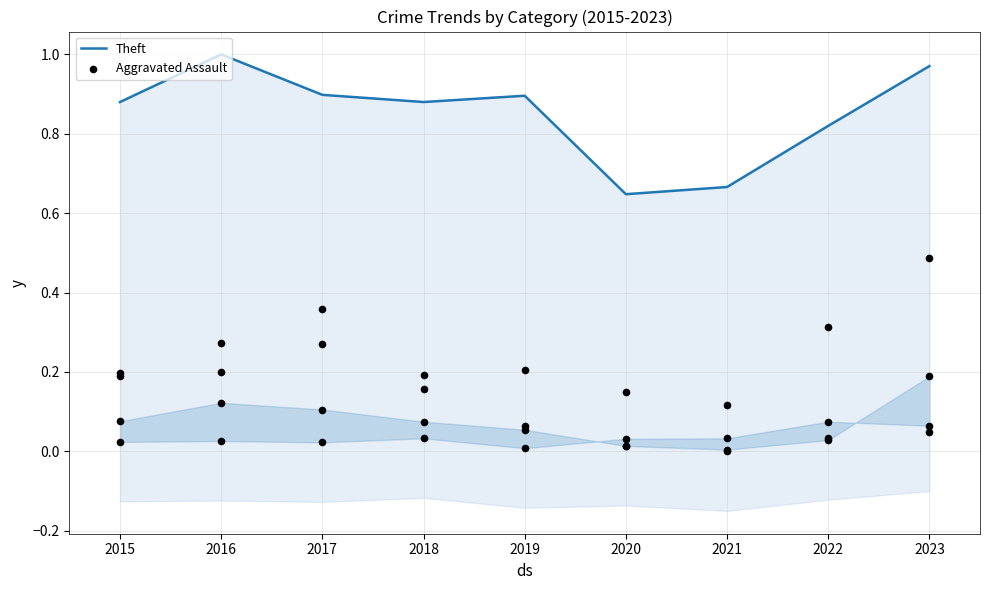

Which series contains the highest Y value?

Theft